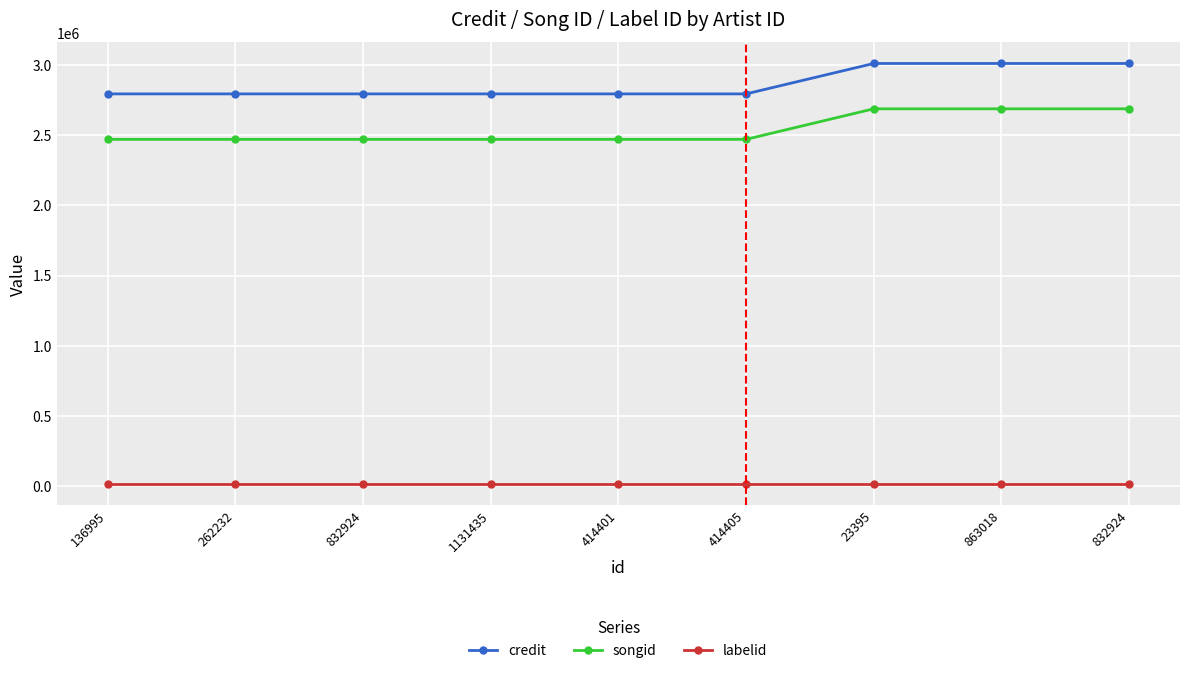

Count the number of categories in the chart.

9